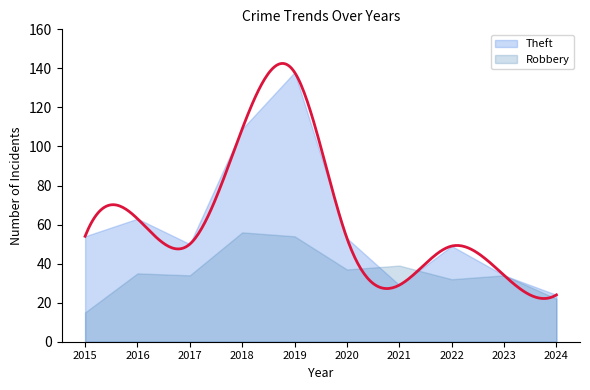

At which label does the data first exceed 53?

2015